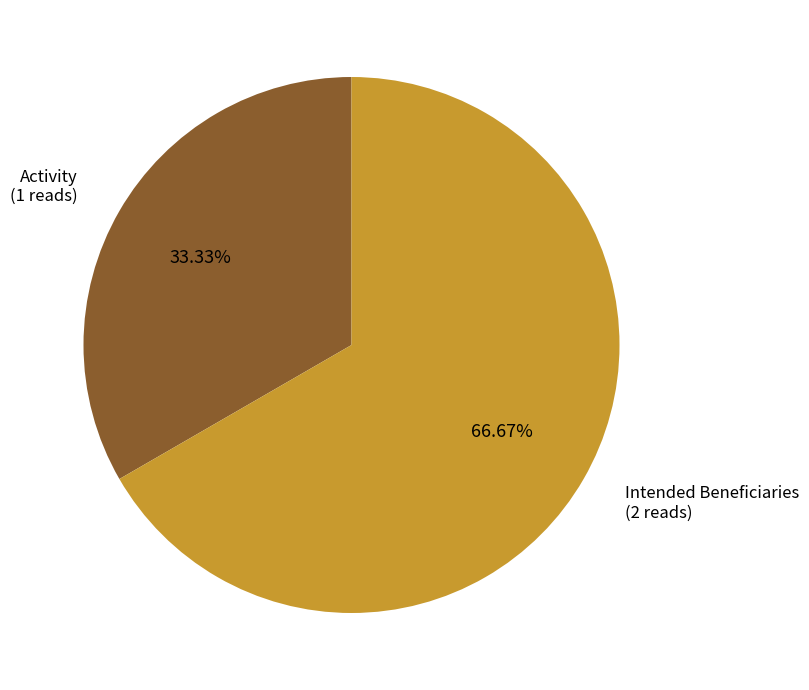

Is it true that Intended Beneficiaries is 67% of the pie?

True